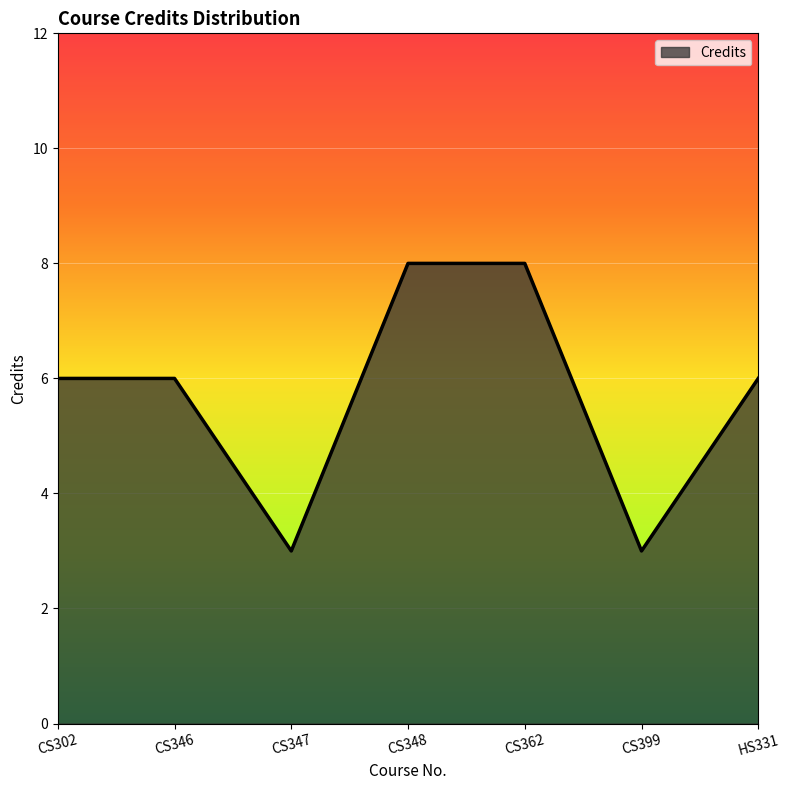

True or false: the data shows 6 at CS302.

True